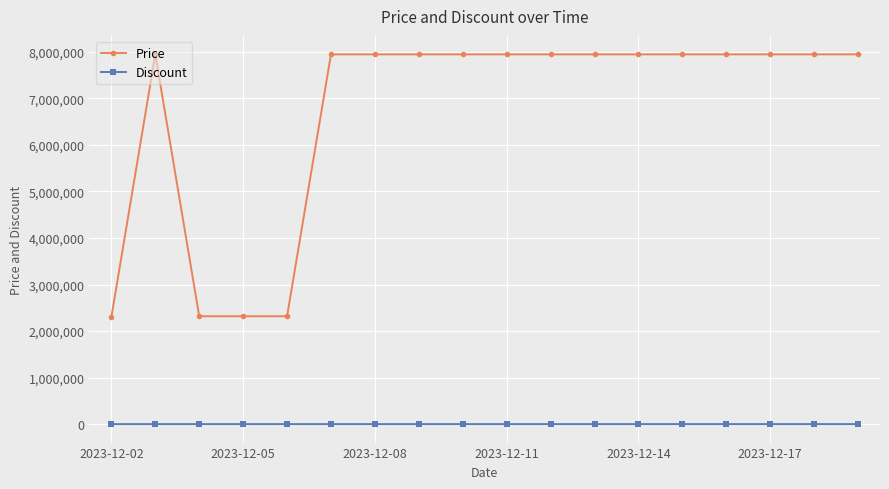

What is the greatest value displayed?

7947000